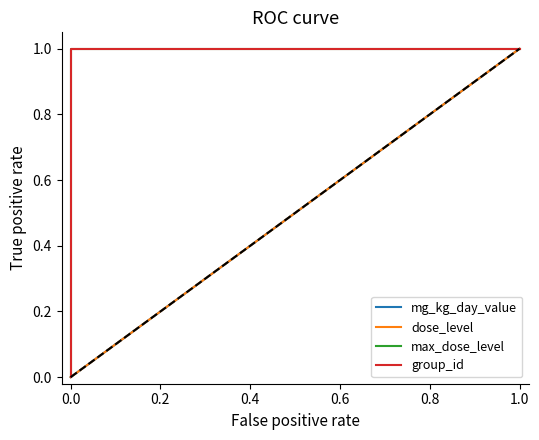

Between 1.0 and 0.0, which is larger?

1.0